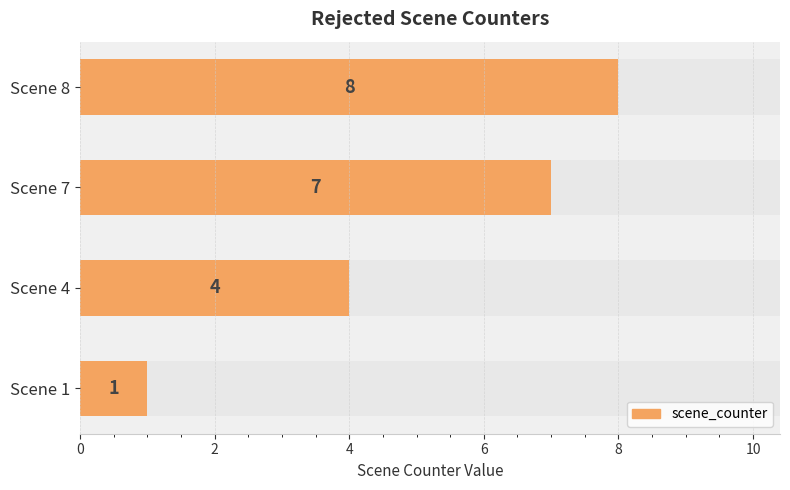

What is the sum of all values?

20